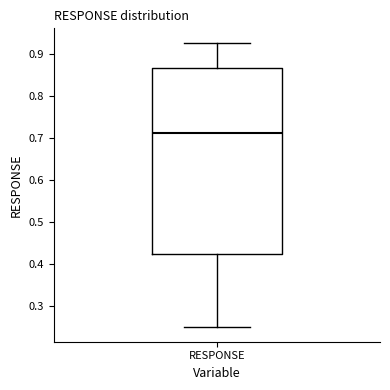

Transcribe this box plot: give where the median line is, the range the box spans, and where the two whiskers end, as read against the y-axis. The values are not printed on the chart, so give them approximately, as read against the axis.

median 0.71, box 0.42 to 0.87, whiskers 0.25 to 0.93